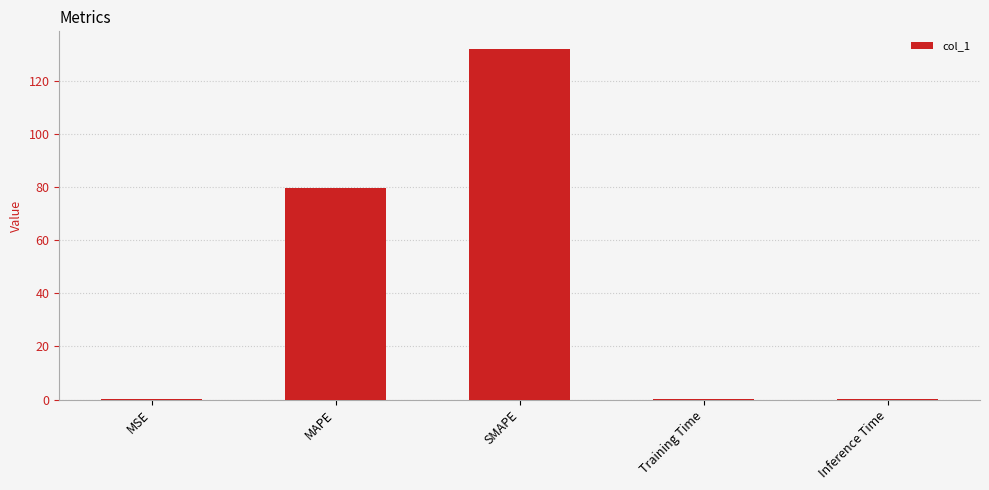

What is the sum of the values at MAPE and SMAPE?

211.7